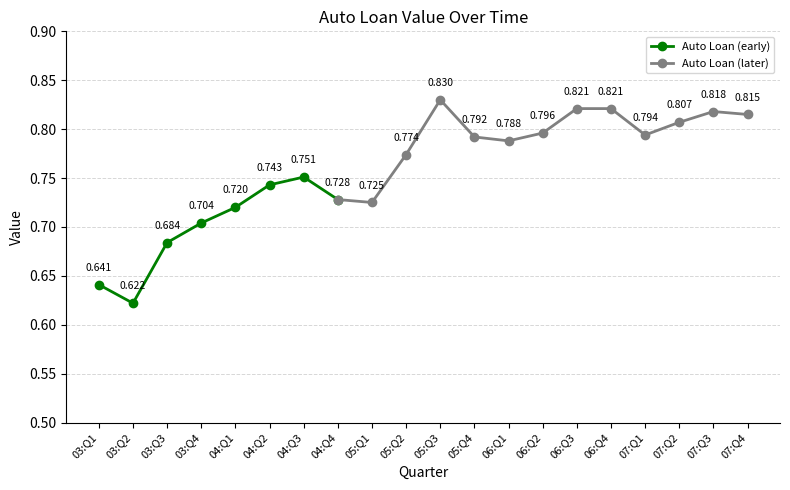

What is the difference between the second highest and minimum values?

0.2